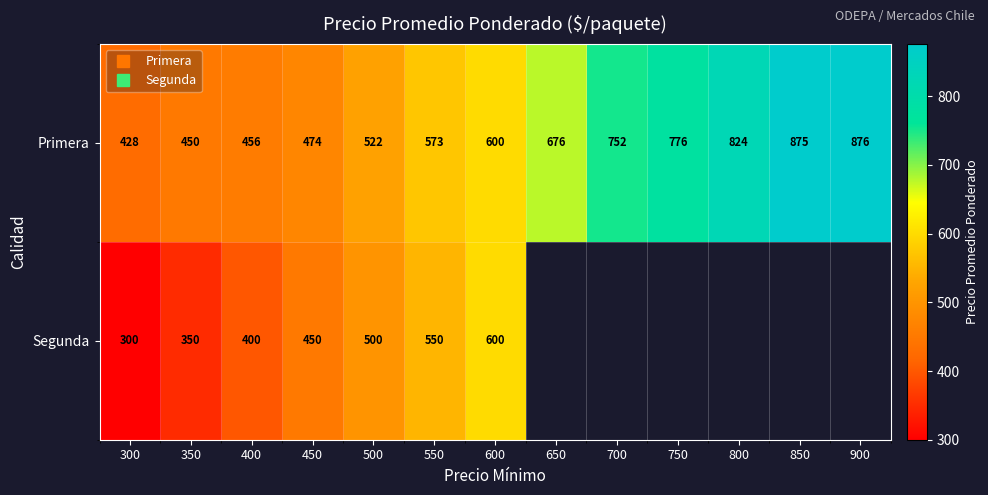

At how many categories does at least one series exceed 573?

7